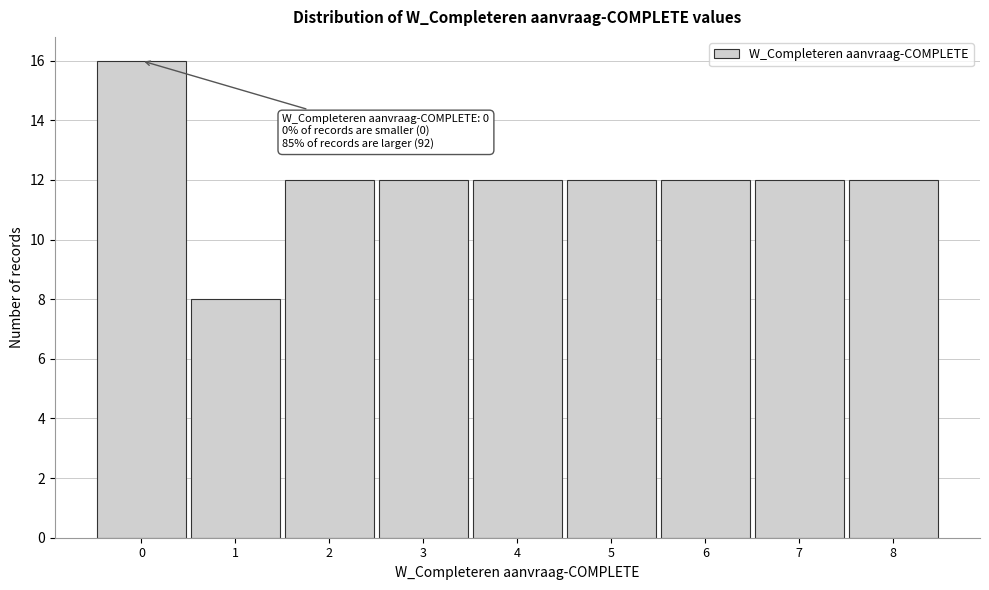

Reading left to right, list all the values displayed in this chart.

0=16	1=8	2=12	3=12	4=12	5=12	6=12	7=12	8=12